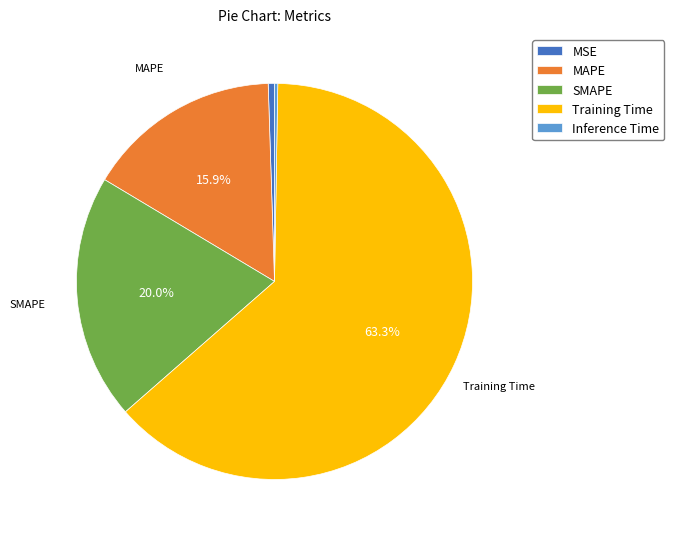

To the nearest percent, what is the difference between the SMAPE and MSE slice percentages?

20%